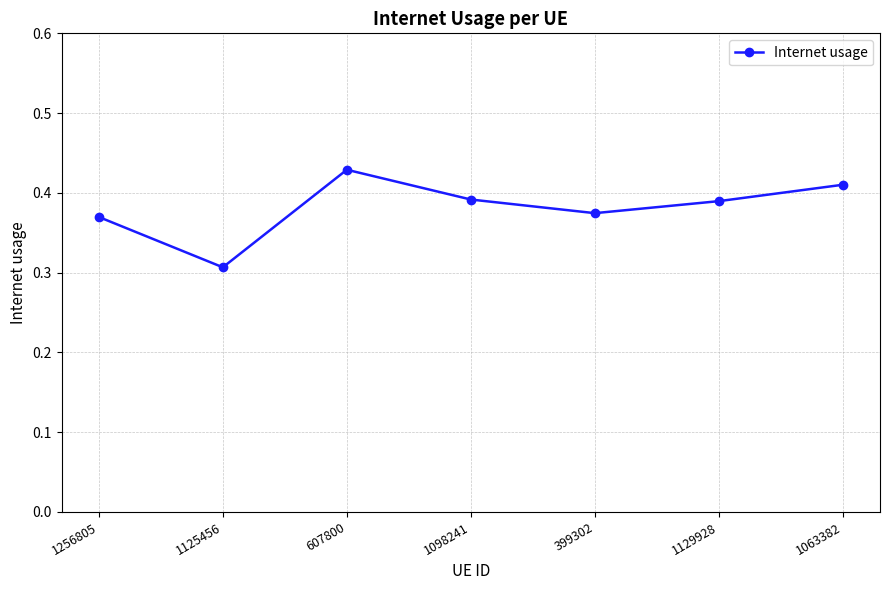

Which label corresponds to the largest value in the chart?

607800